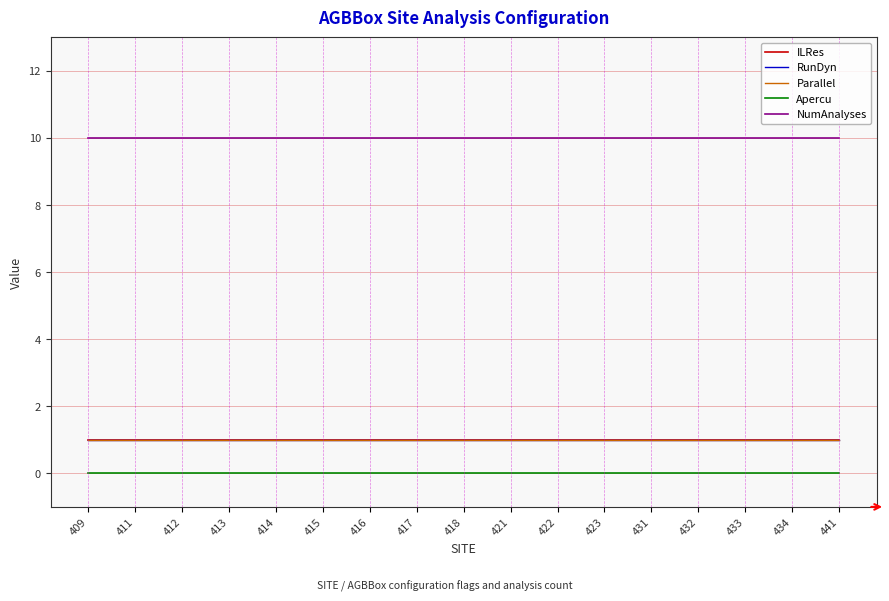

Is the value of NumAnalyses at 415 greater than the value of ILRes at 434?

Yes